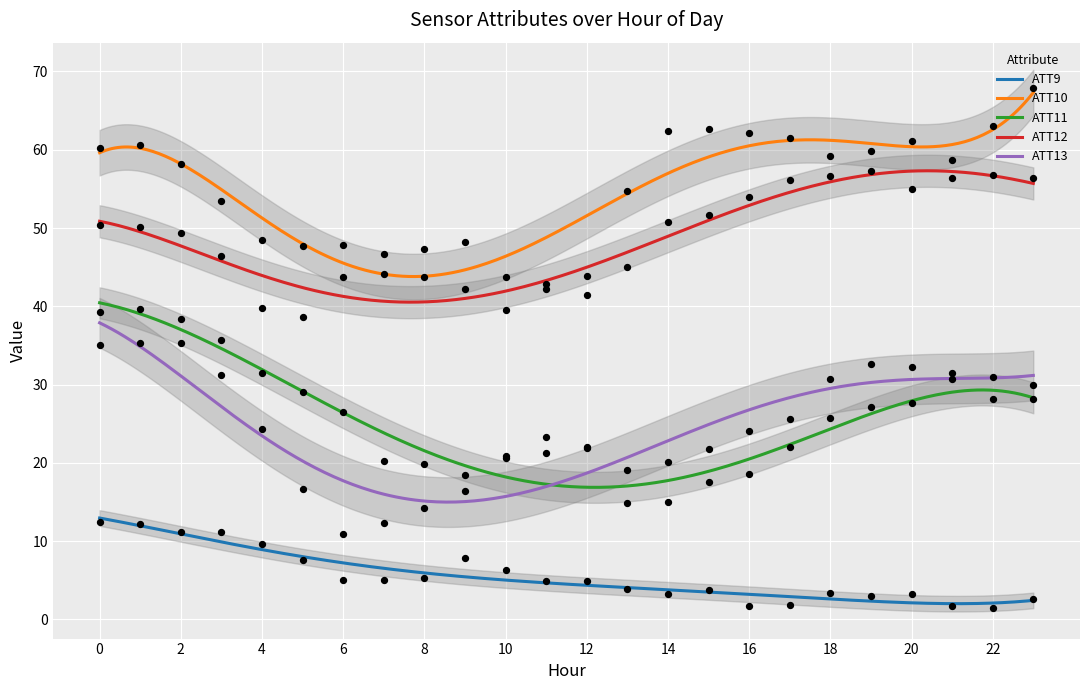

At which category is the sum across all series the highest?

1